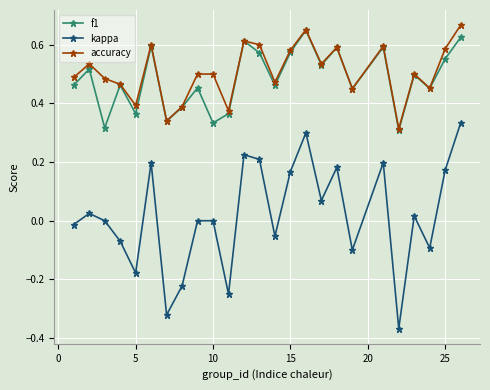

Is this an area chart (filled region under the line)?

No